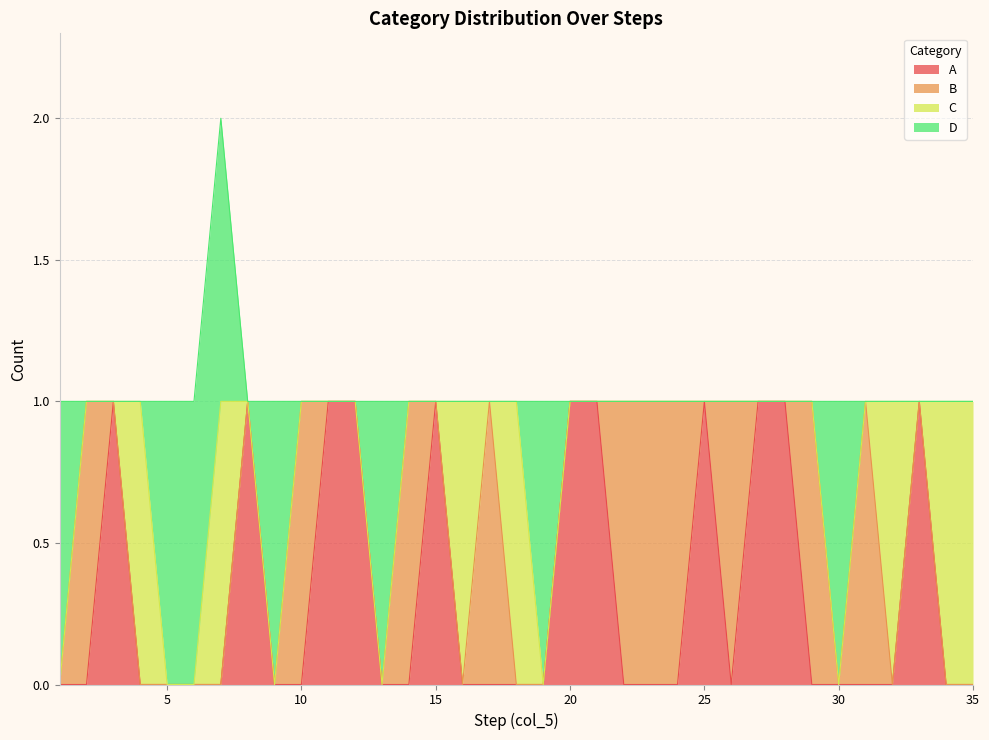

At which category is the sum across all series the highest?

7